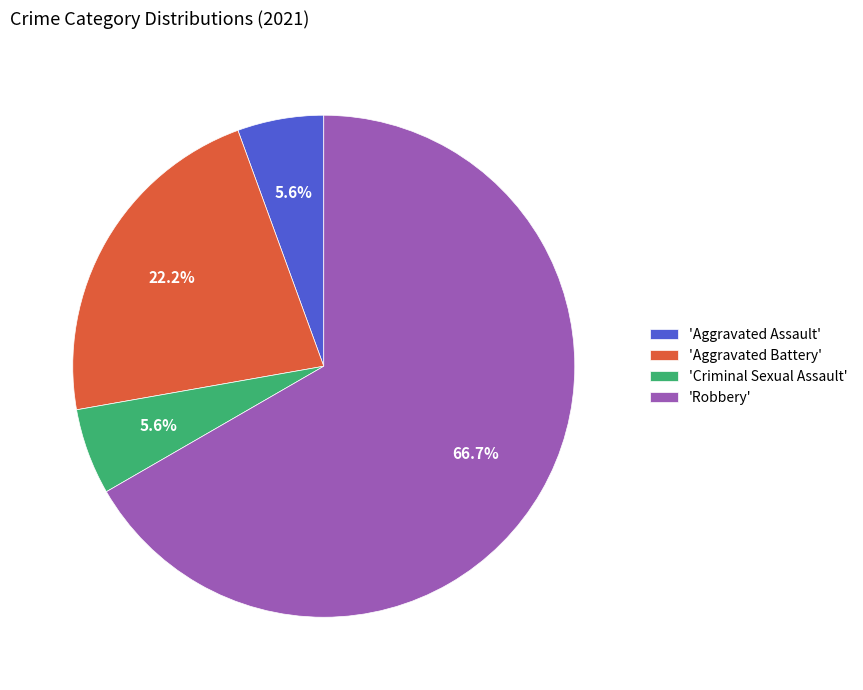

Between 'Aggravated Assault' and 'Aggravated Battery', which is larger?

'Aggravated Battery'